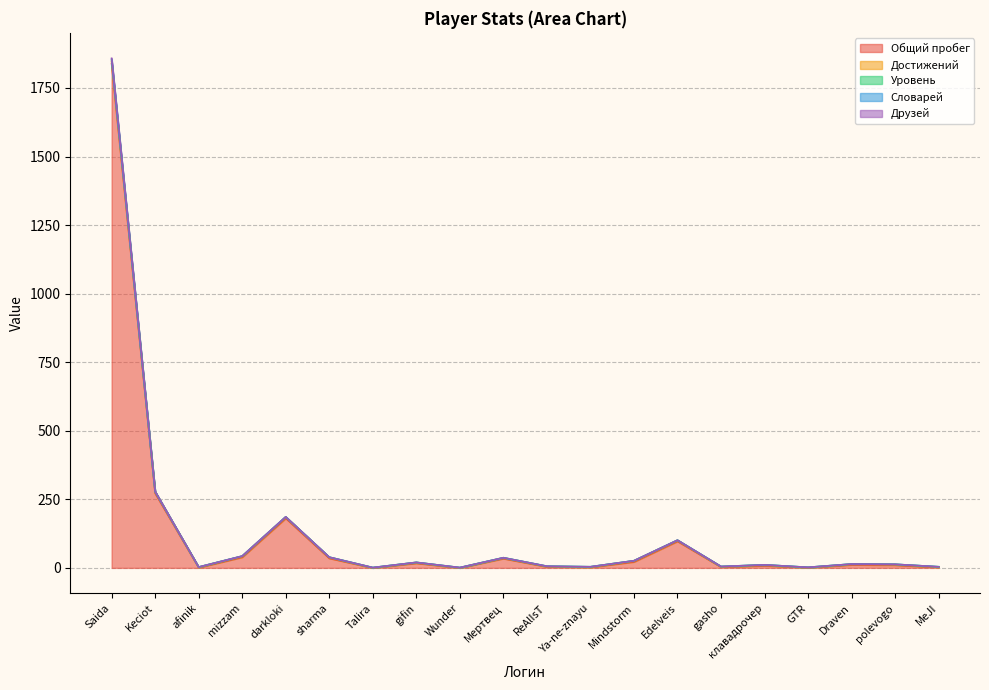

Rank the categories by Уровень value from lowest to highest.

Talira, Wunder, GTR, afinik, Ya-ne-znayu, MeJI, gasho, ReAlIsT, клавадрочер, polevogo, Draven, gifin, Mindstorm, Мертвец, sharma, mizzam, Edelveis, darkloki, Keciot, Saida